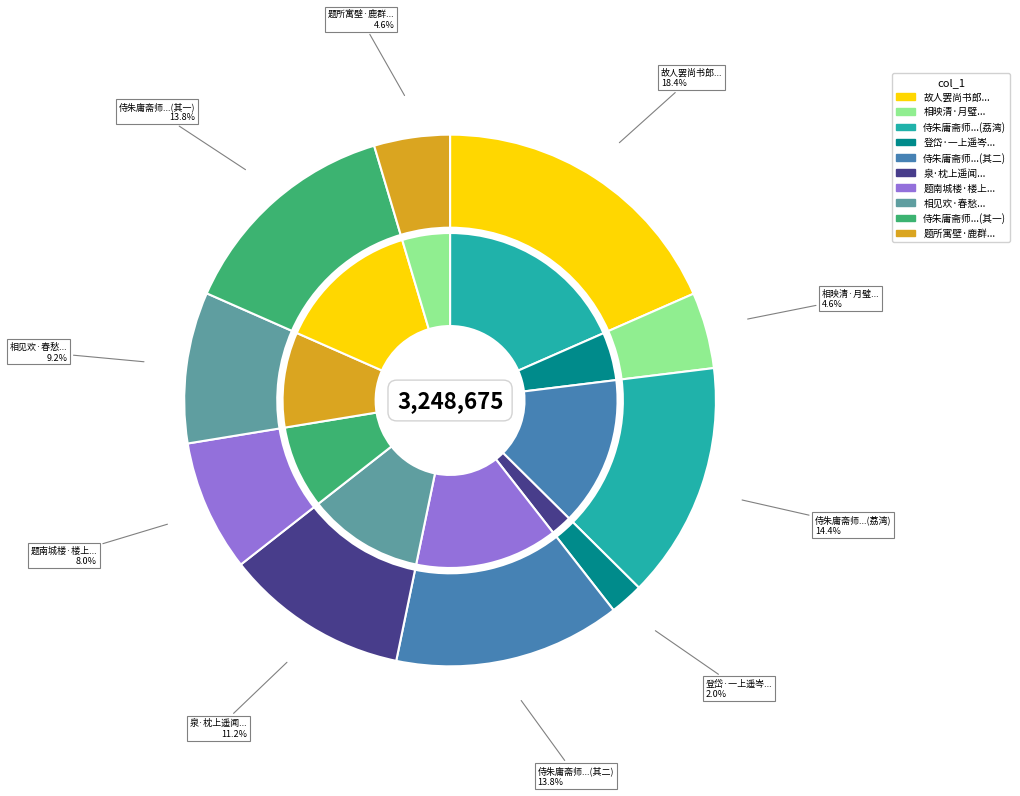

What is the largest slice in the pie chart?

故人罢尚书郎索居海上遥有此寄